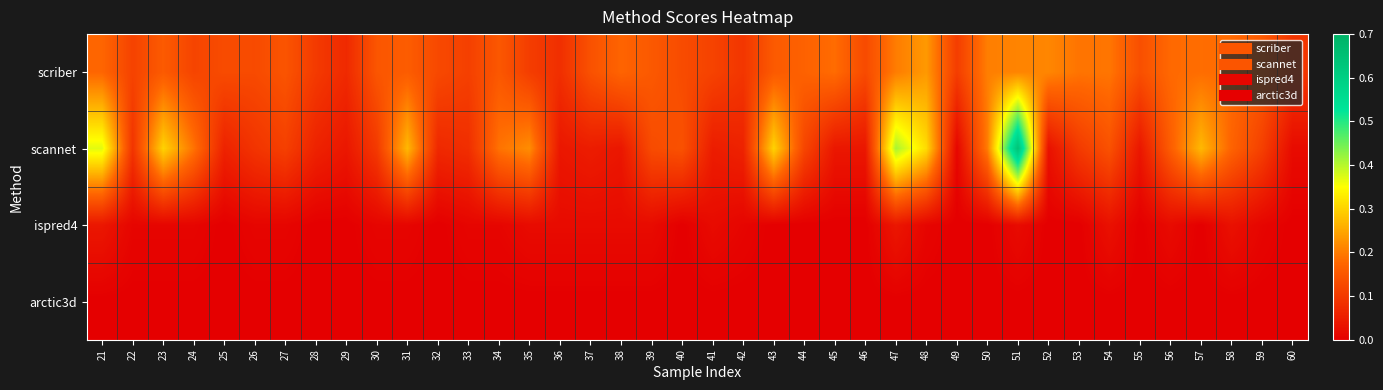

Rank the series at 58 from highest to lowest value.

scriber, scannet, ispred4, arctic3d